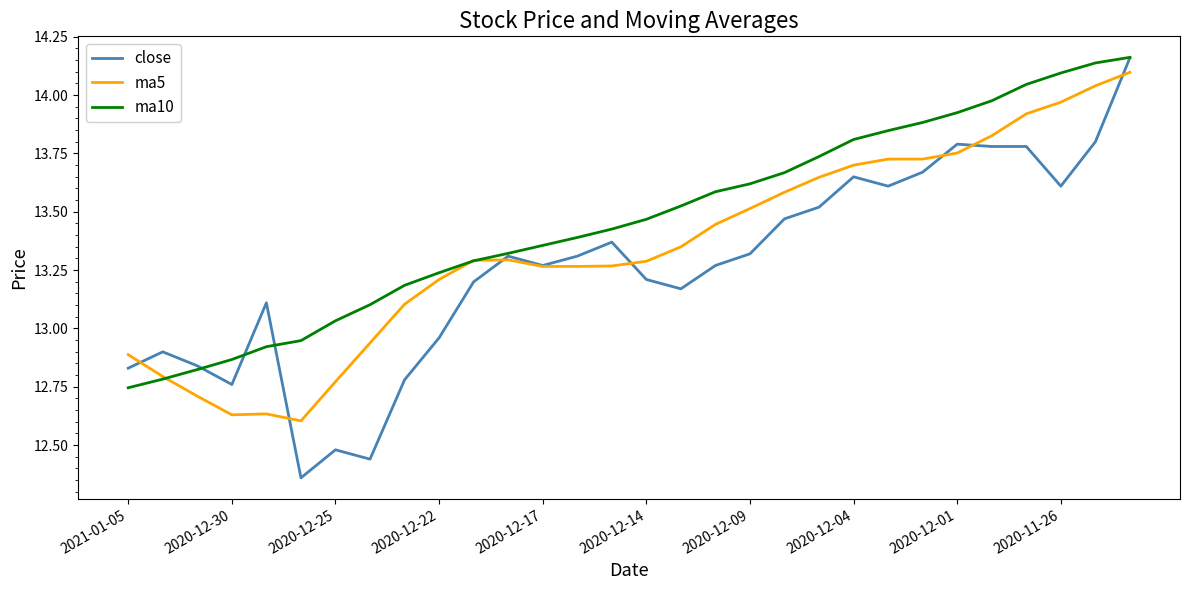

Rank the series by their average value, from highest to lowest.

ma10, ma5, close